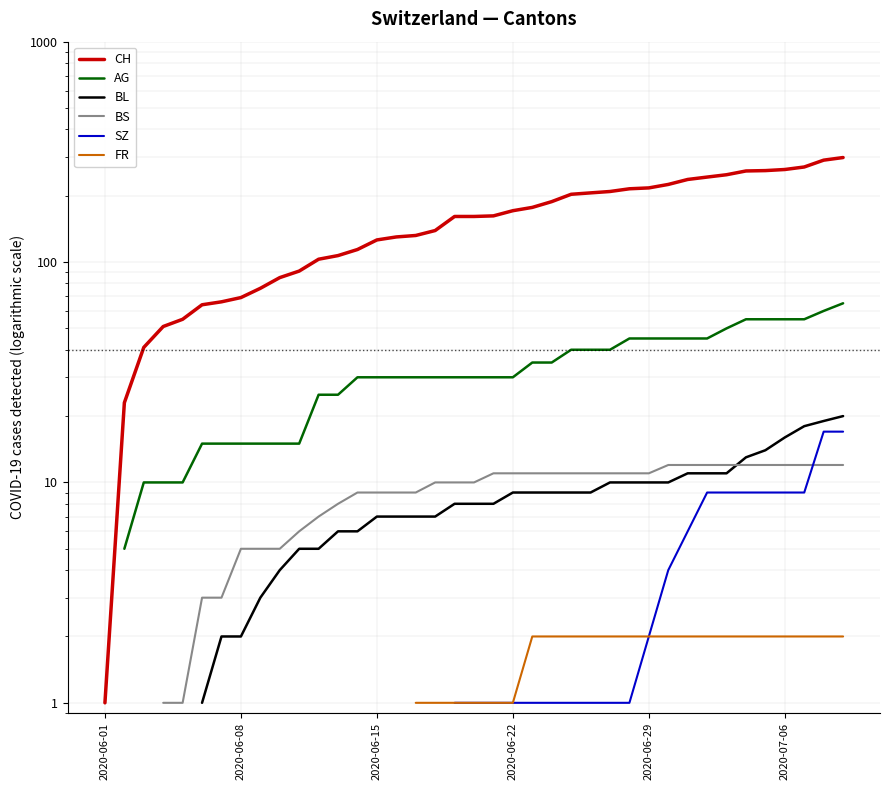

Is it true that SZ equals 10.0 at 31?

False